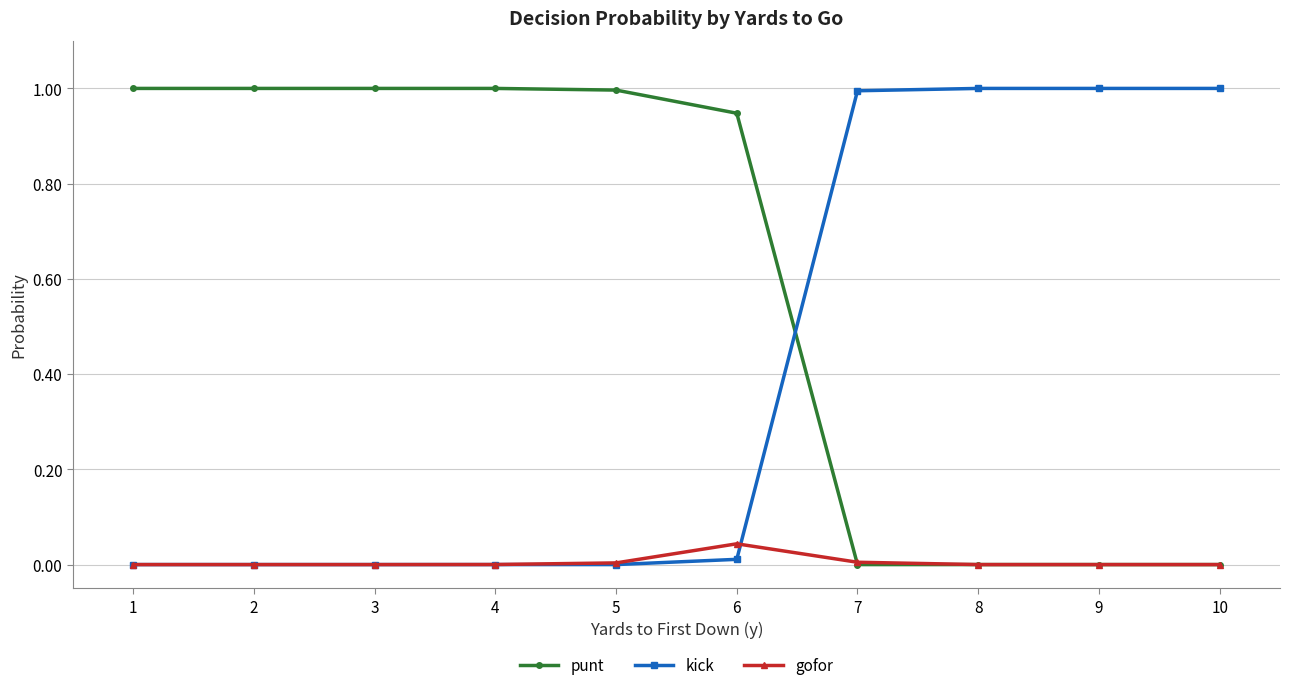

What is the sum of the punt values at 3 and 2?

2.0